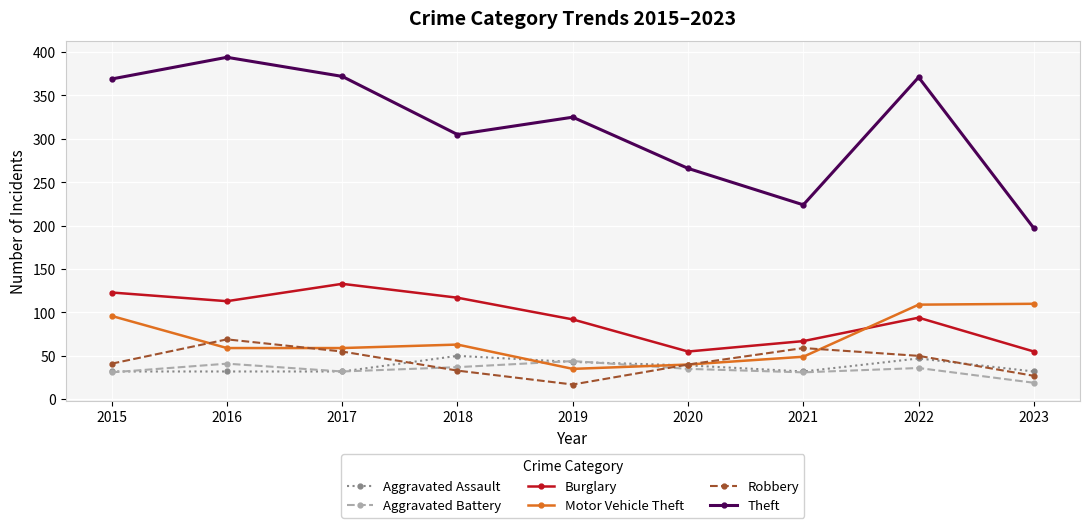

How many lines are shown in the chart?

6